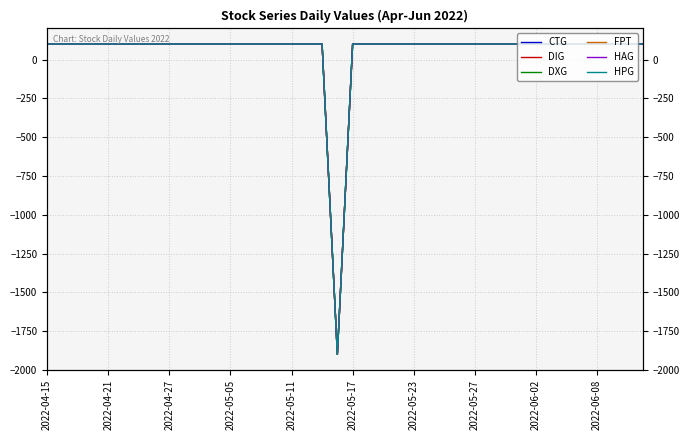

What is the label of the 25th point from the right?

15